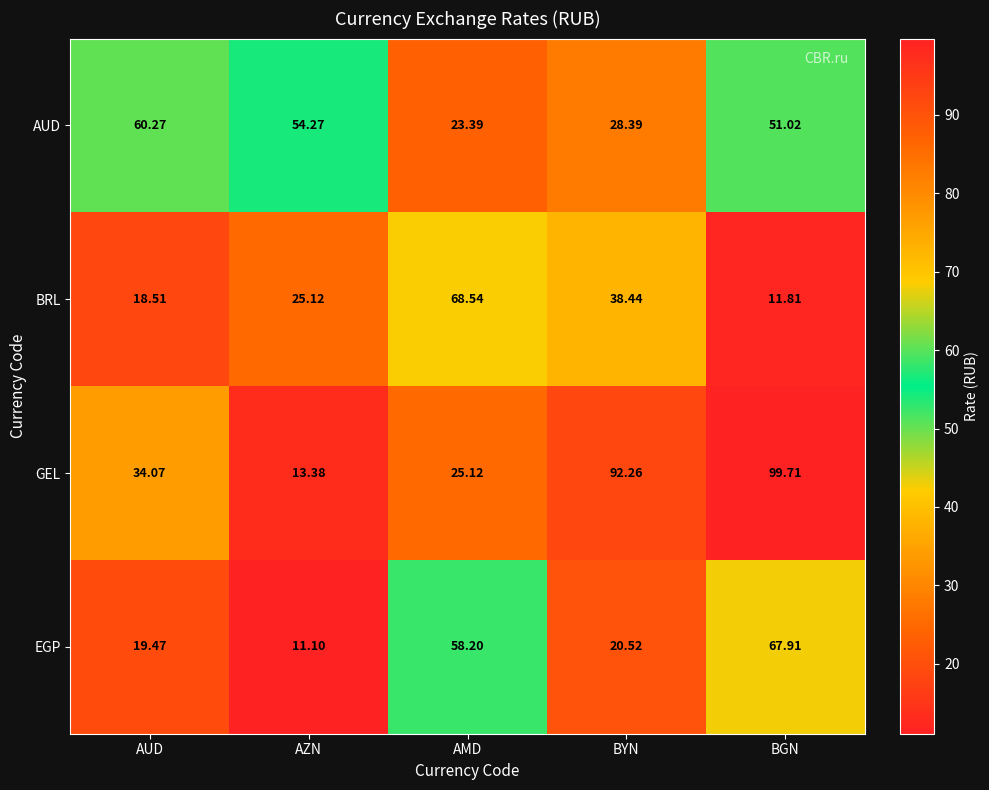

Count the number of categories in the chart.

5